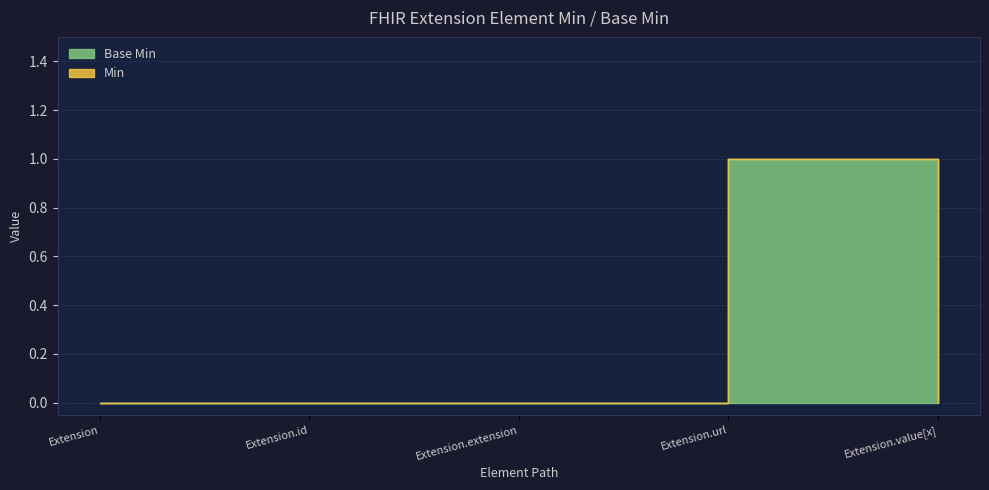

Between Extension.id and Extension.extension, which is larger?

Extension.id